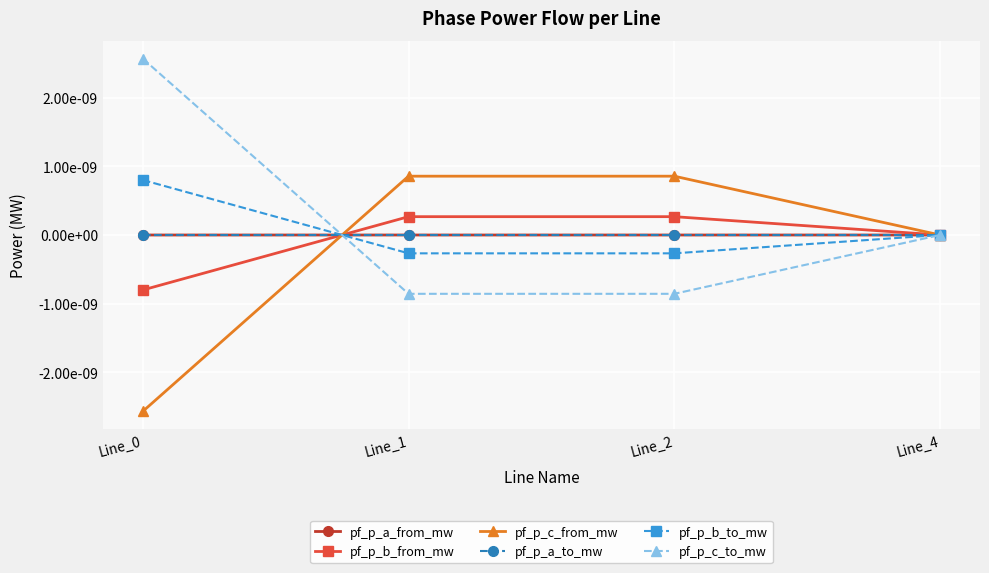

Is this an area chart (filled region under the line)?

No